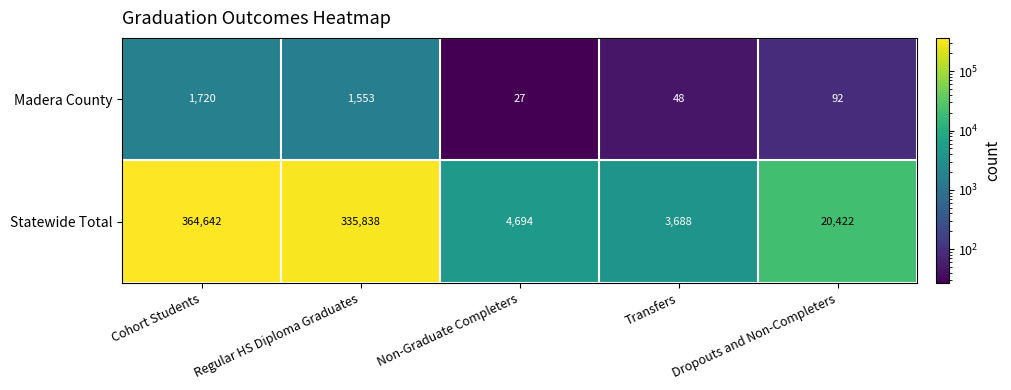

Reading left to right, transcribe all the data shown in this chart.

Madera County: 1720	1553	27	48	92
Statewide Total: 364642	335838	4694	3688	20422